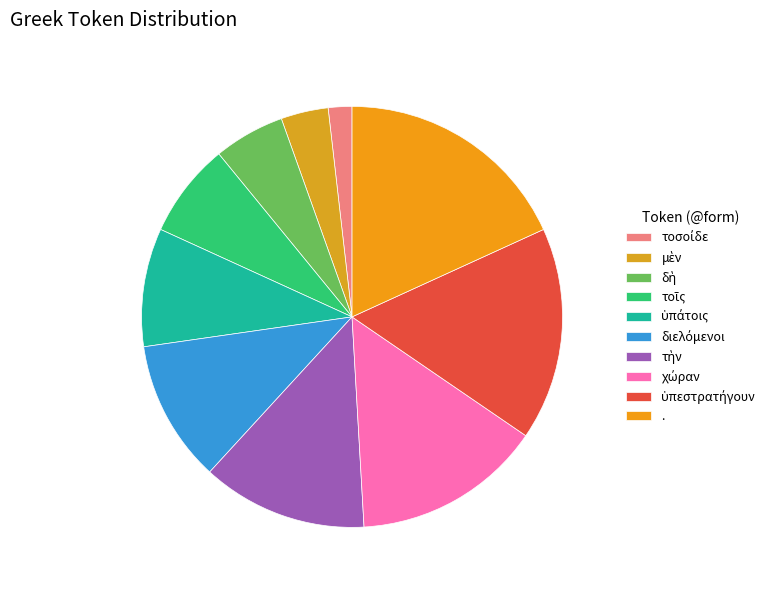

What is the ratio of the value at . to the value at διελόμενοι?

1.7